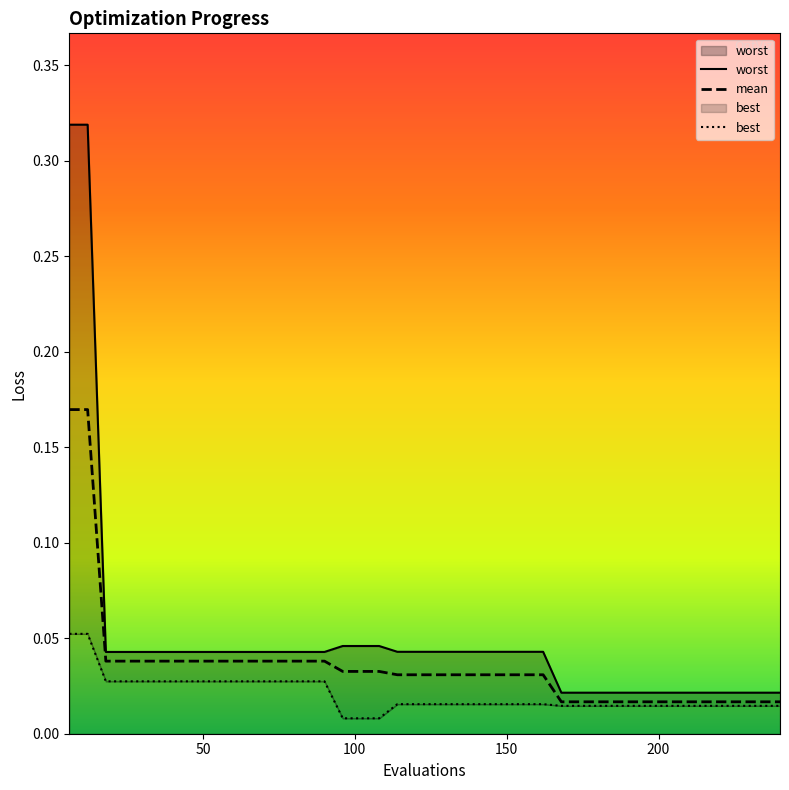

What is the sum of all mean values?

1.4